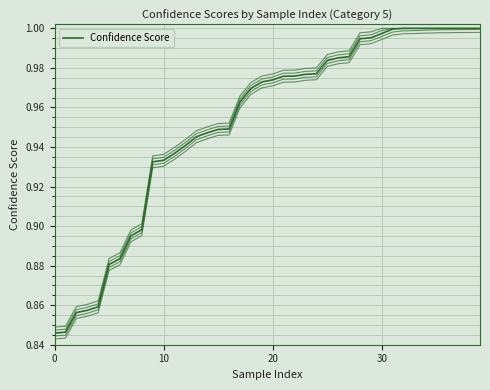

What value does the data have at 32?

1.0